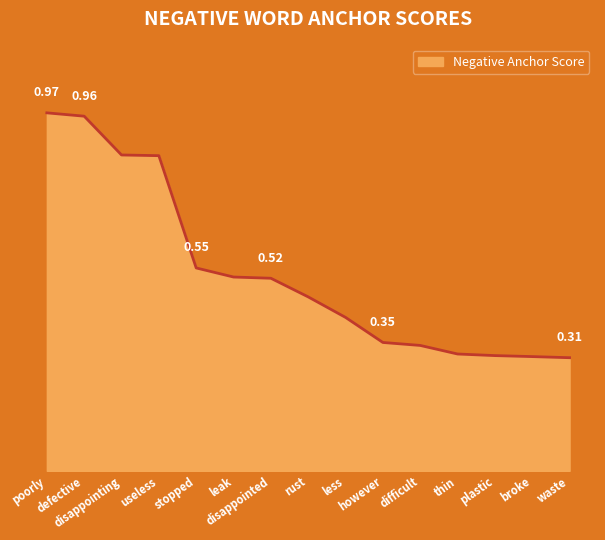

What is the label of the 12th point from the right?

useless